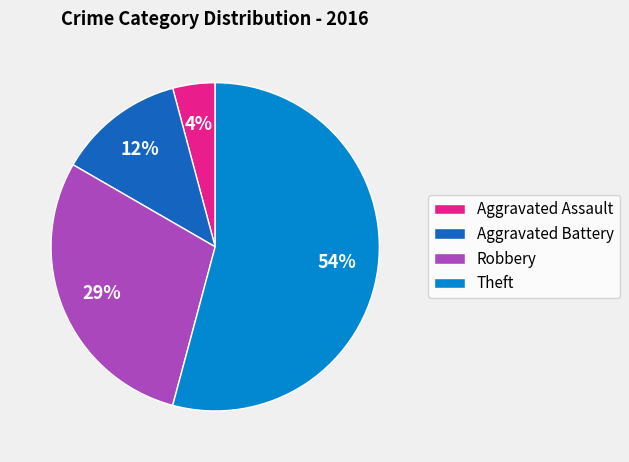

What percentage is the Robbery slice, to the nearest percent?

29%